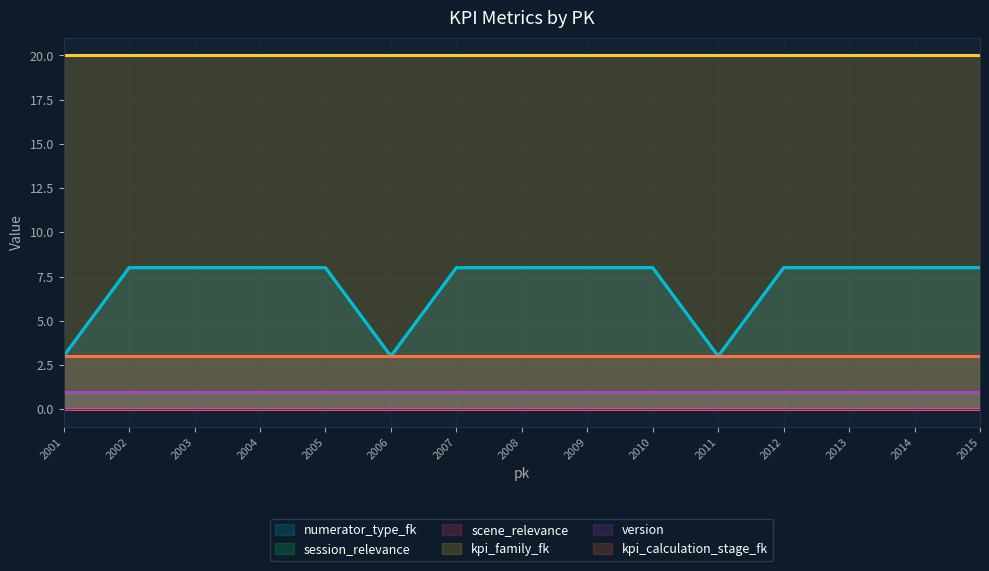

What is the sum of all numerator_type_fk values?

105